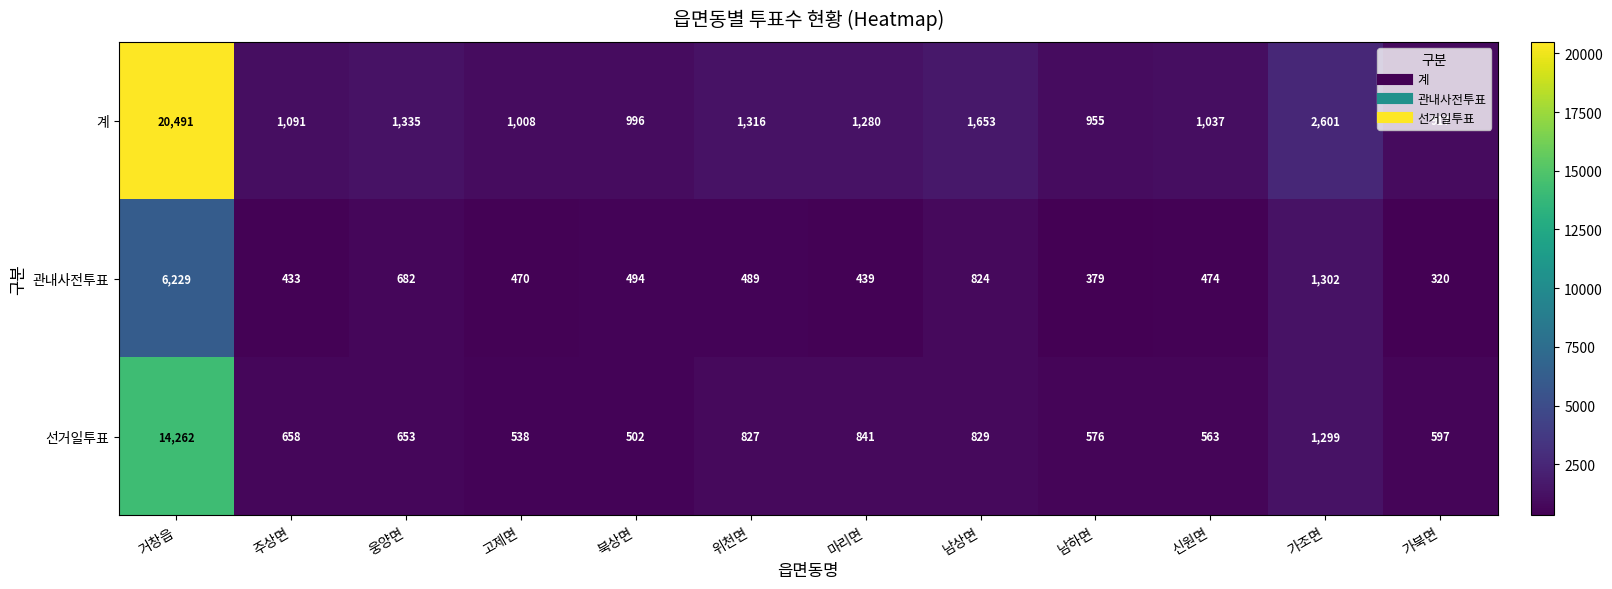

What is the difference between the highest and lowest values at 주상면?

658